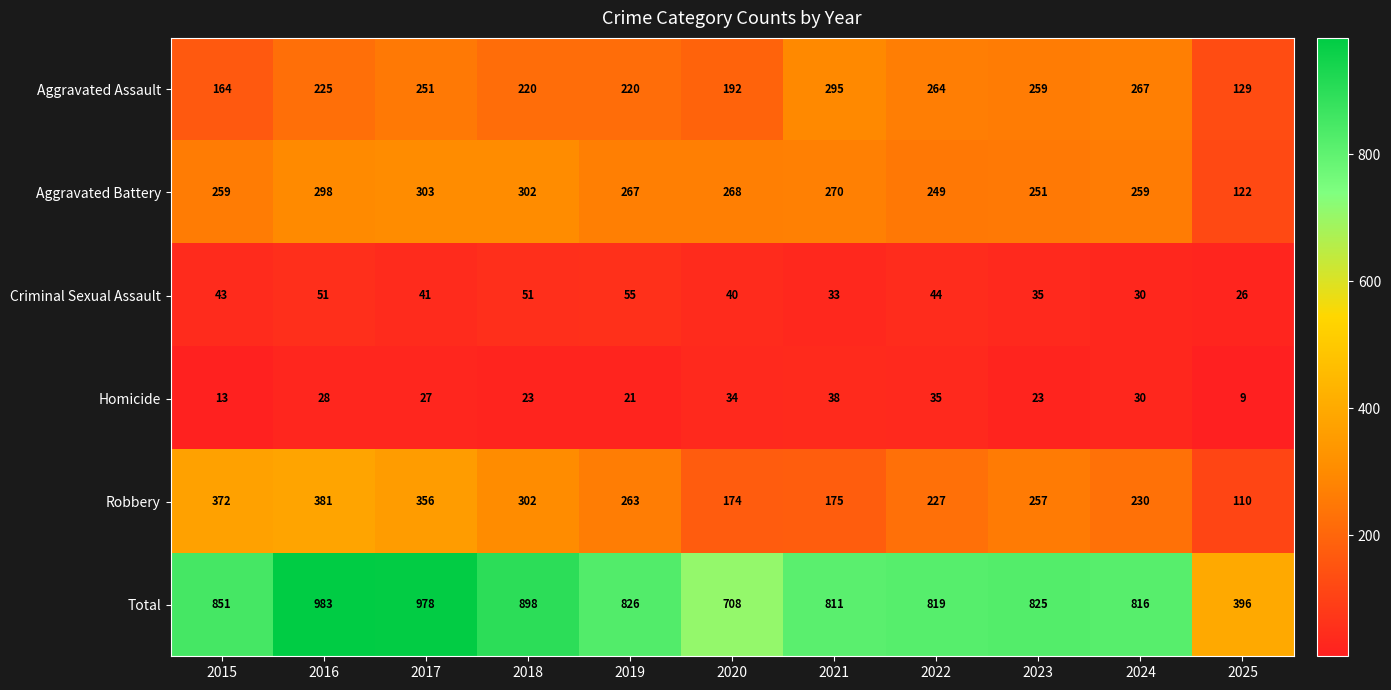

Which series changed the most between 2015 and 2024?

Robbery